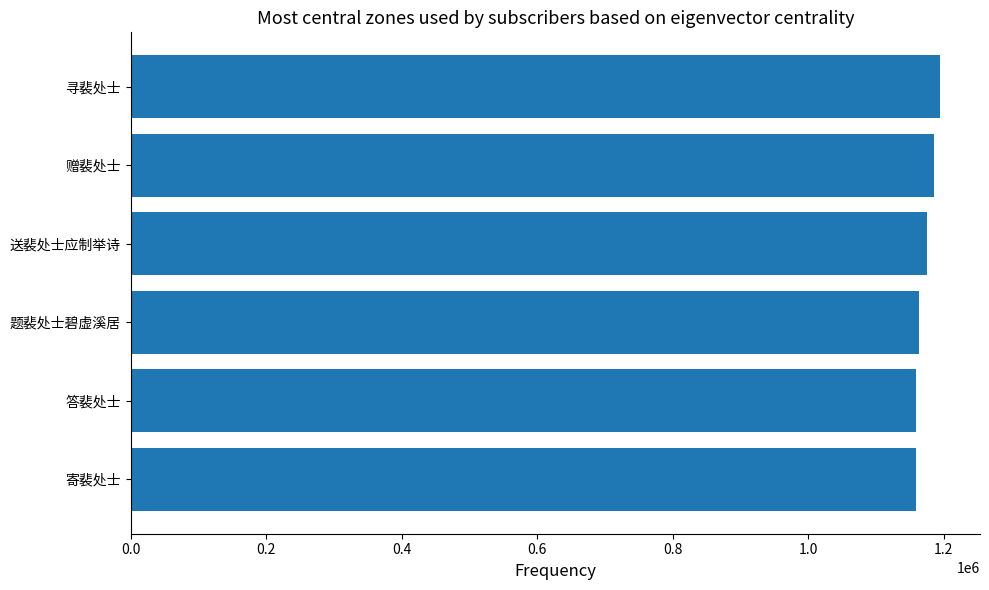

Between 赠裴处士 and 寄裴处士, which is larger?

赠裴处士